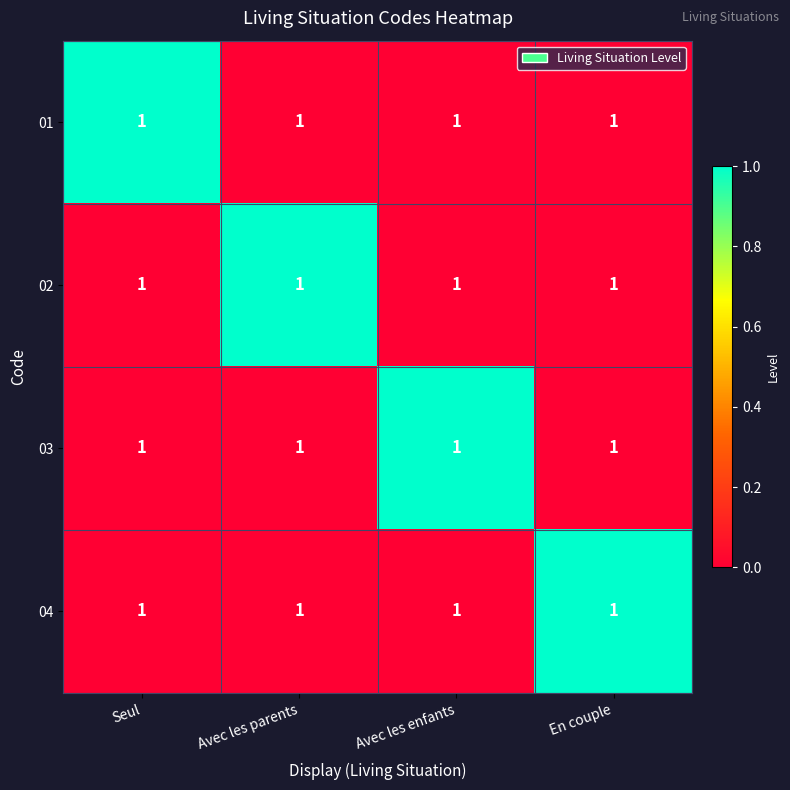

Reading right to left, what are all the values shown in this chart?

01: En couple=1	Avec les enfants=1	Avec les parents=1	Seul=1
02: En couple=1	Avec les enfants=1	Avec les parents=1	Seul=1
03: En couple=1	Avec les enfants=1	Avec les parents=1	Seul=1
04: En couple=1	Avec les enfants=1	Avec les parents=1	Seul=1